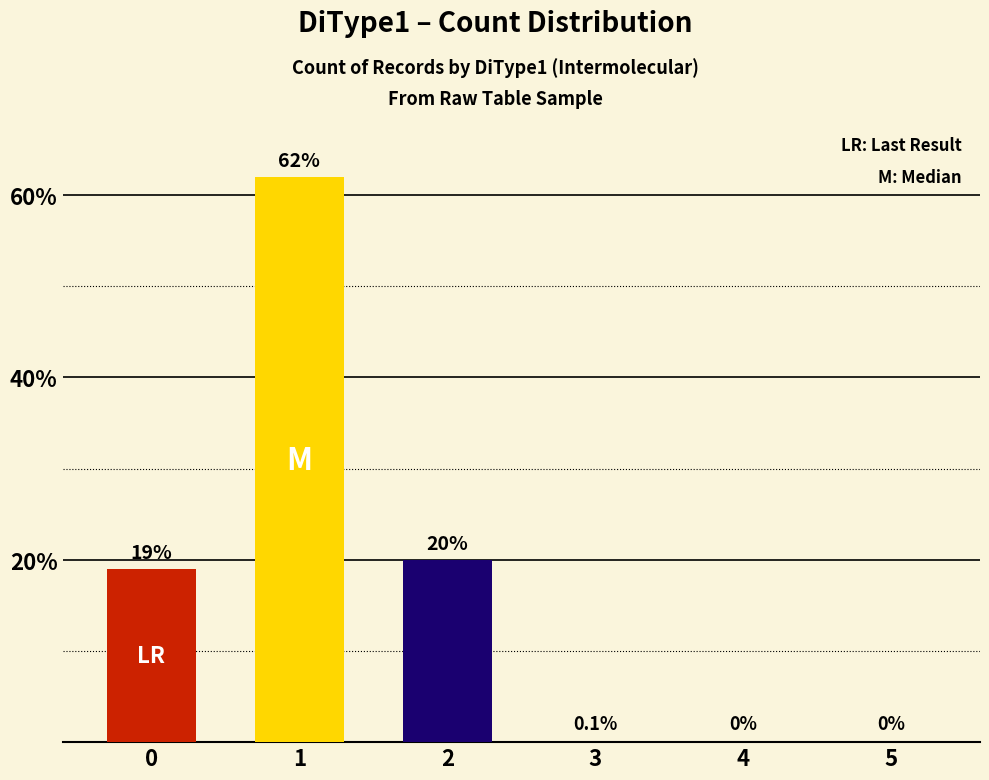

Between 3 and 1, which is larger?

1